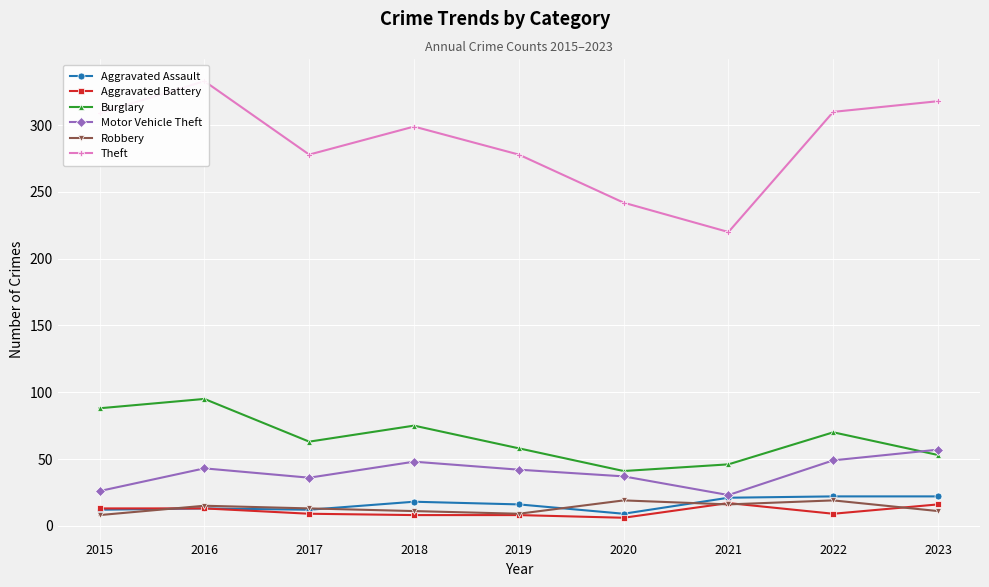

Where is the first local maximum for Aggravated Battery?

2021